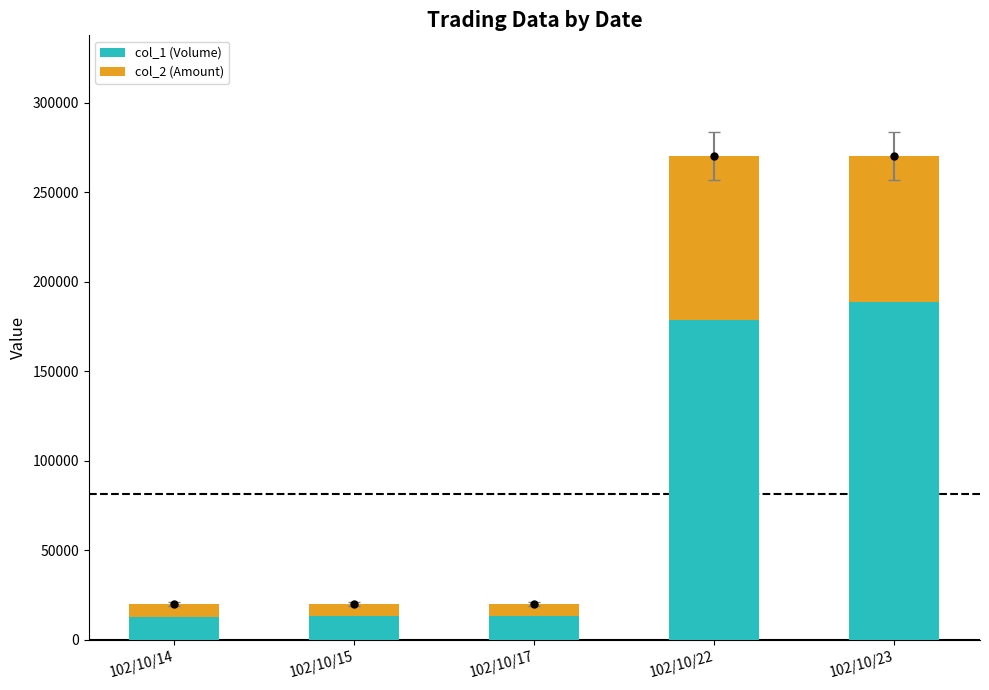

How many groups of bars are there?

5